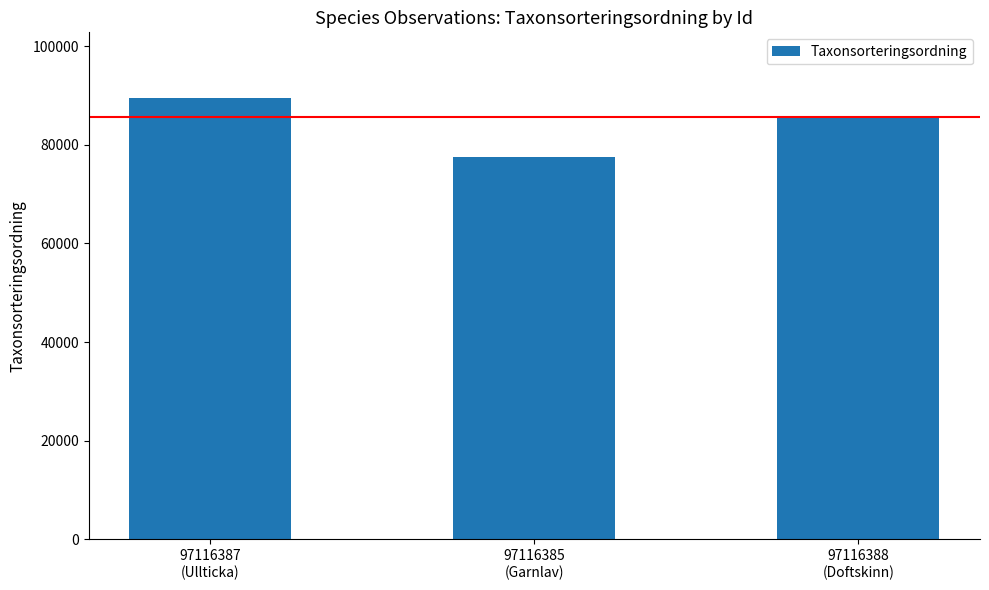

What position from the right is 97116385
(Garnlav)?

2